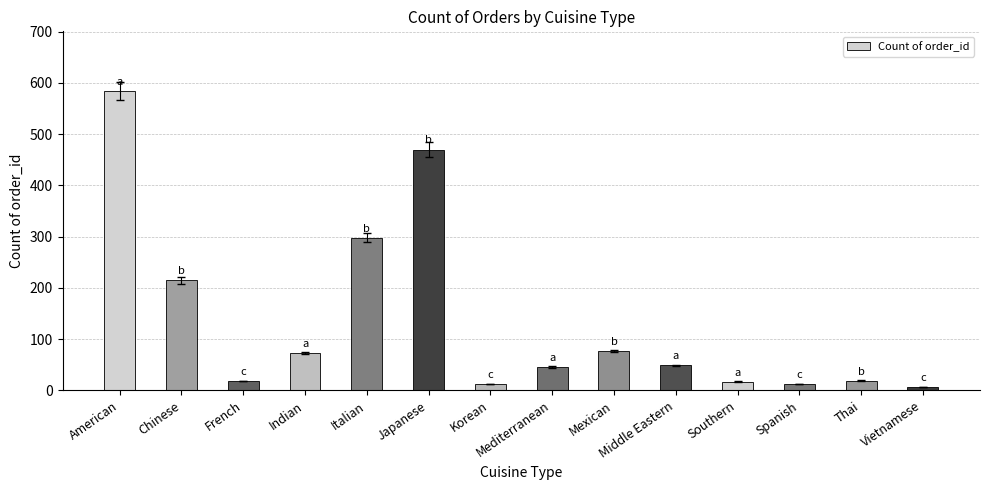

How many bars are there in total?

14